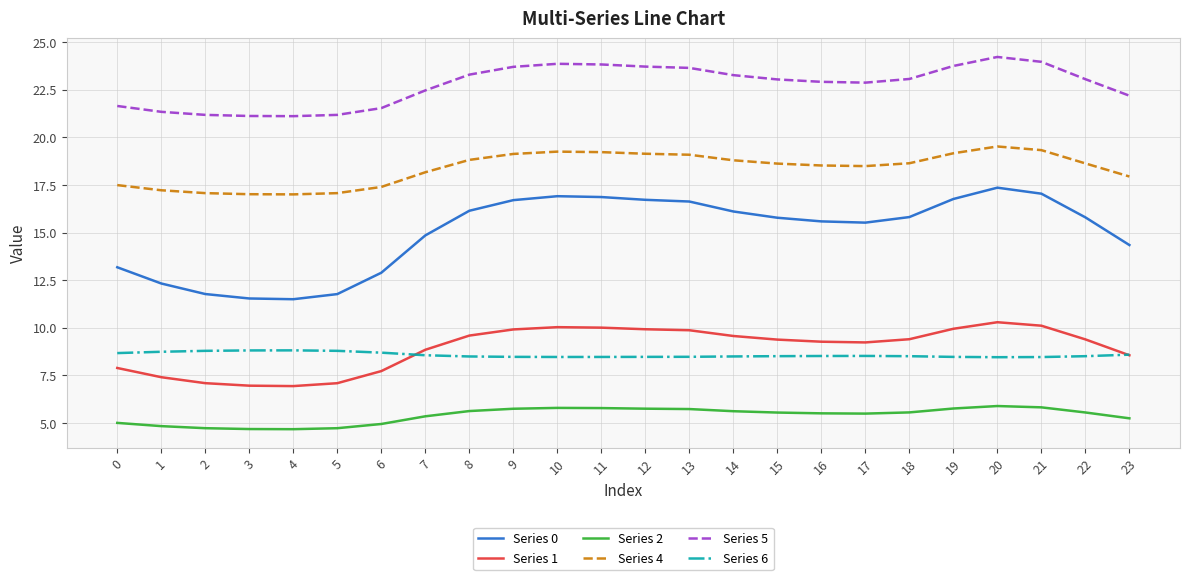

True or false: Series 2 and Series 6 intersect in this chart.

False